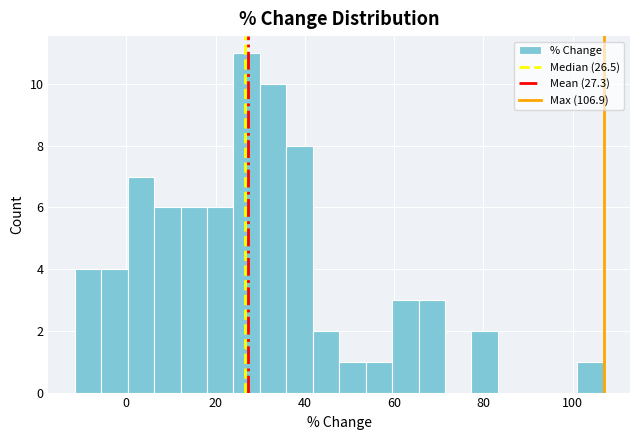

Around what value on the x-axis is the tallest bar? Give the approximate position of its centre, as read against the axis.

26